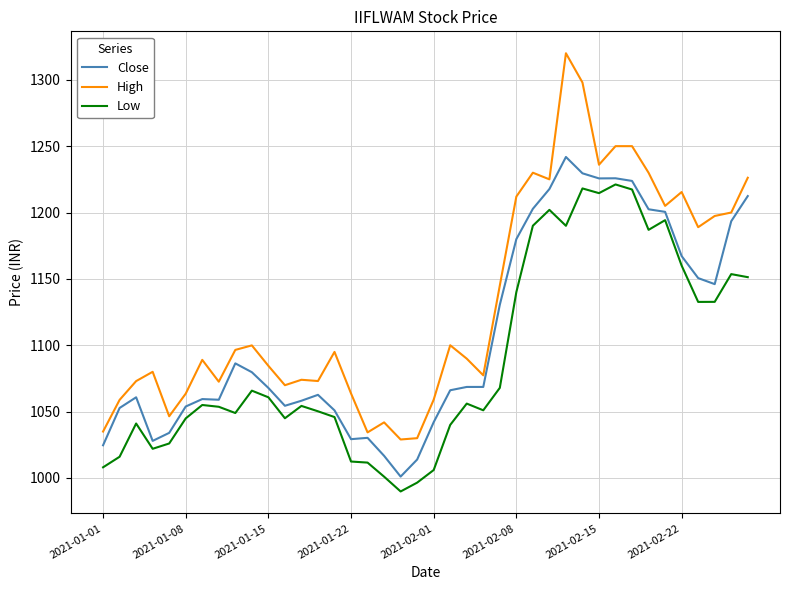

Which series has the largest range (max minus min)?

High